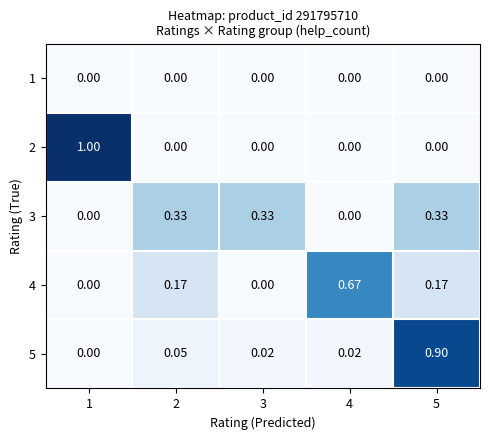

Reading right to left, list all the values displayed in this chart.

1: 5=0.0	4=0.0	3=0.0	2=0.0	1=0.0
2: 5=0.0	4=0.0	3=0.0	2=0.0	1=1.0
3: 5=0.3	4=0.0	3=0.3	2=0.3	1=0.0
4: 5=0.2	4=0.7	3=0.0	2=0.2	1=0.0
5: 5=0.9	4=0.0	3=0.0	2=0.1	1=0.0